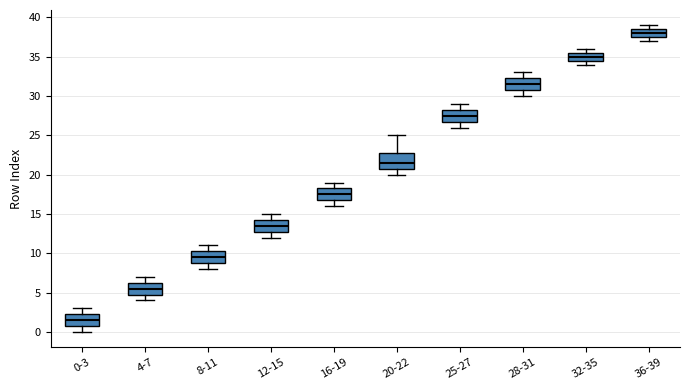

Where does the median line of the box for 25-27 sit on the y-axis? The values are not printed on the chart, so give them approximately, as read against the axis.

27.5